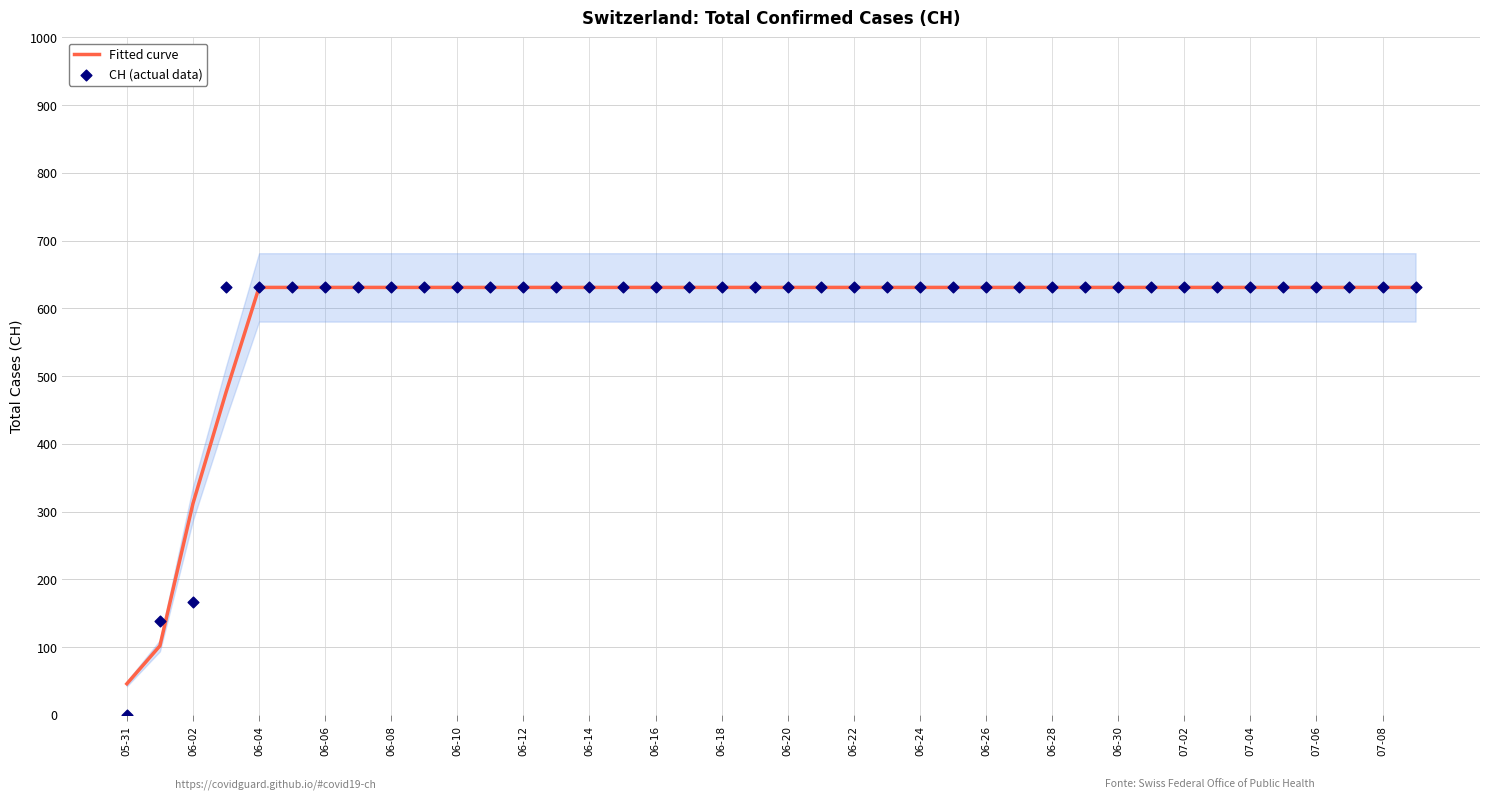

Which series has the largest total across all categories?

CH (actual data)